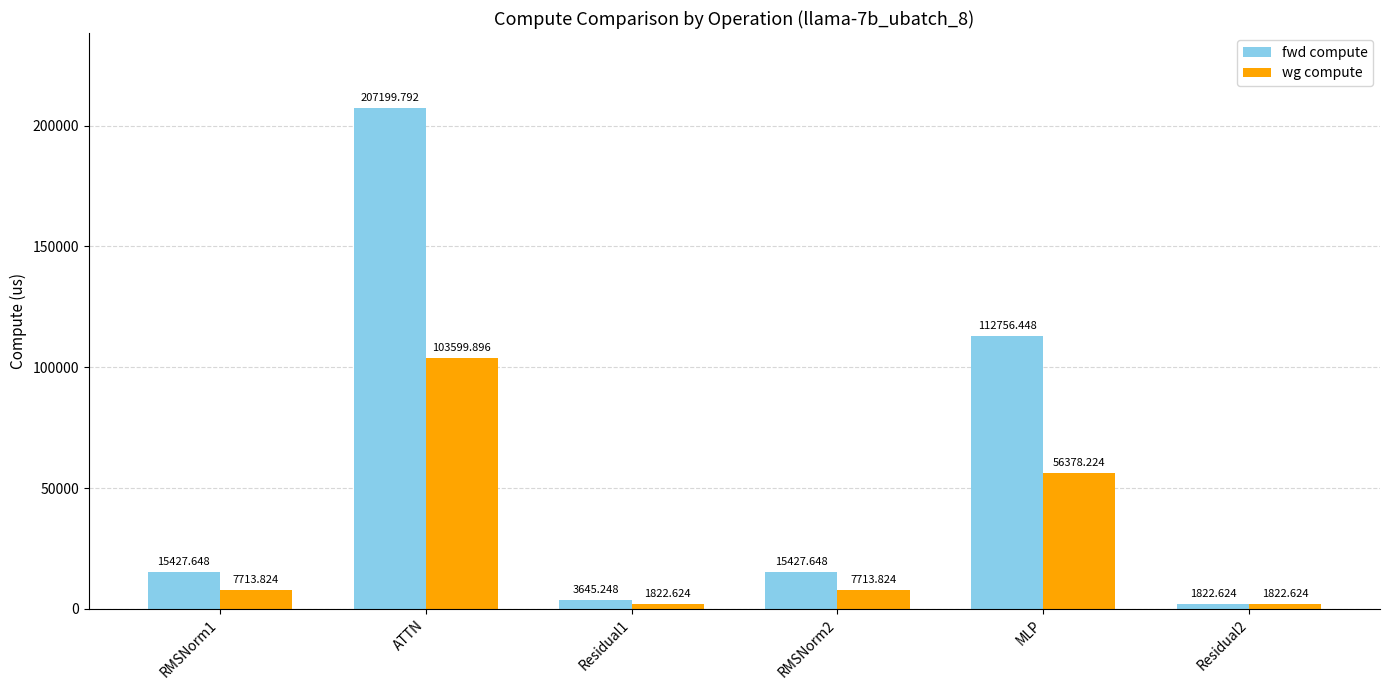

What is the greatest value displayed?

207199.8